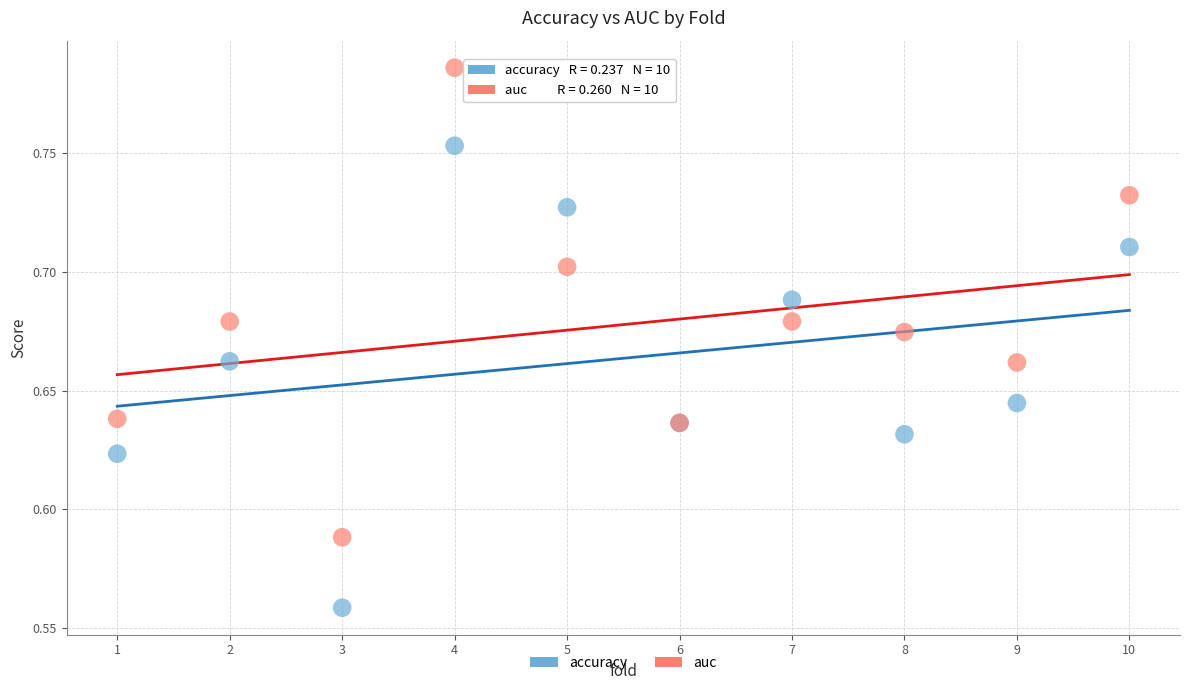

Which series reaches the maximum Y coordinate?

auc